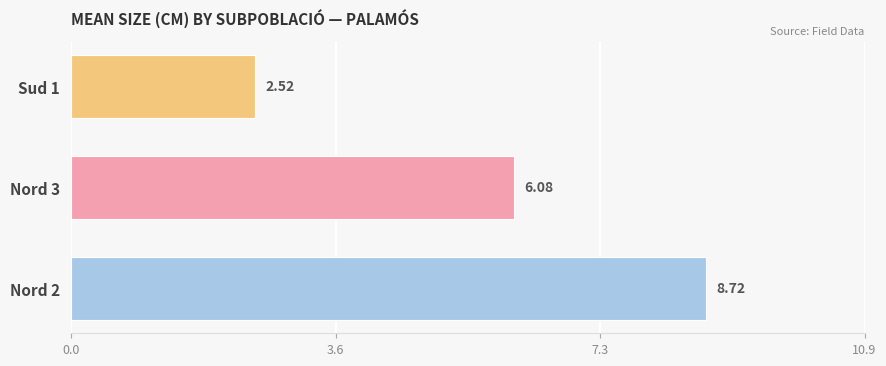

Approximately how many times larger is the value at Nord 3 compared to Sud 1?

2.4